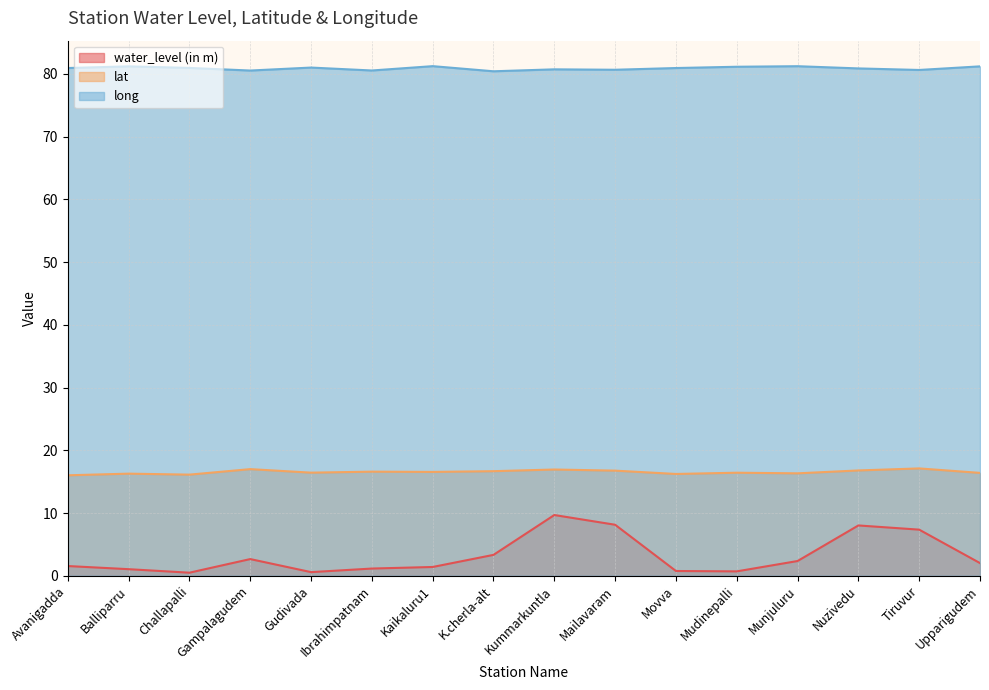

What is the difference between the water_level (in m) values at Munjuluru and Mailavaram?

5.8